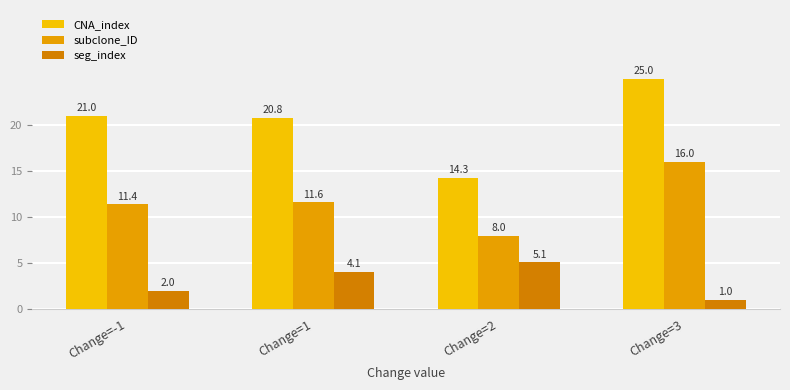

Does the chart contain stacked bars?

No